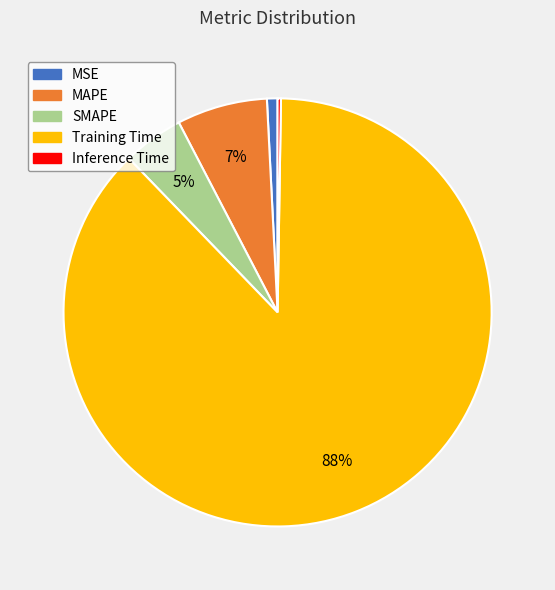

Which category accounts for the majority?

Training Time